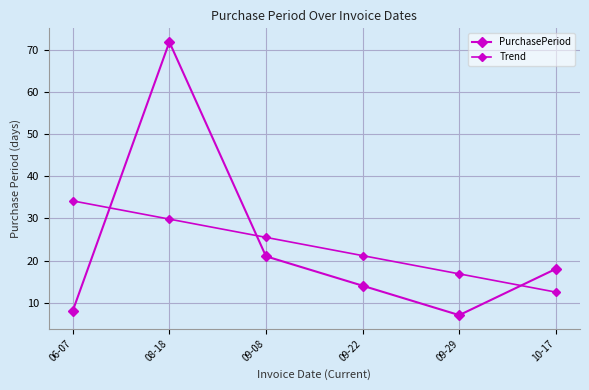

How many data points does each series have?

6